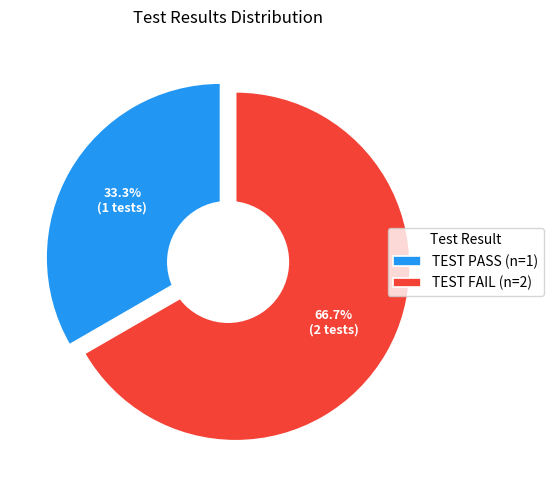

Is it true that TEST FAIL is 67% of the pie?

True